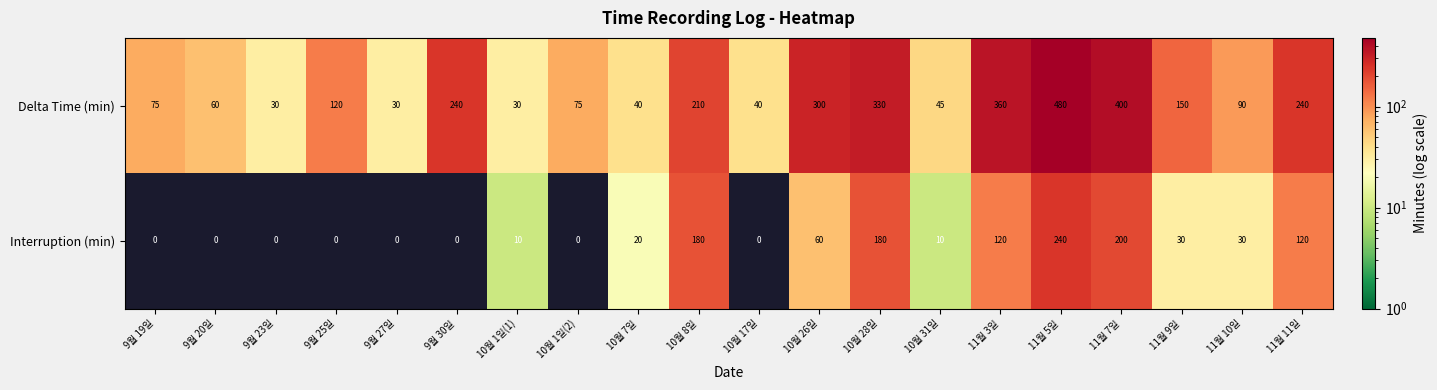

Which series changed the most between 10월 1일(2) and 11월 5일?

Delta Time (min)